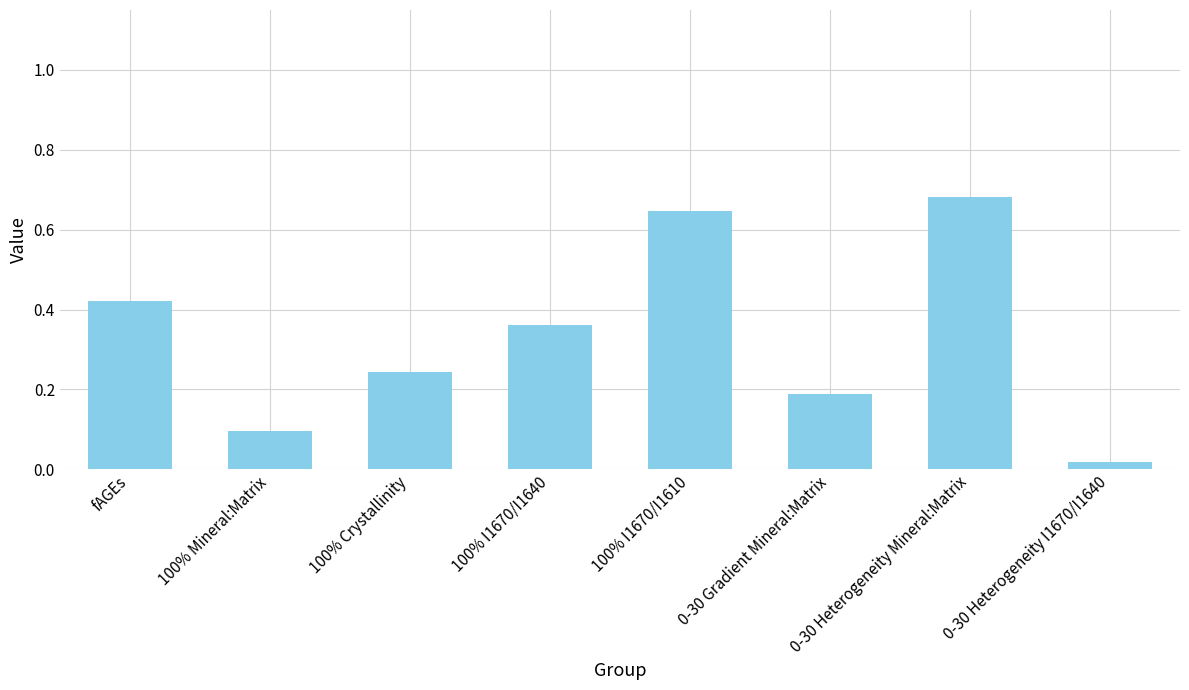

What is the sum of all values?

2.7